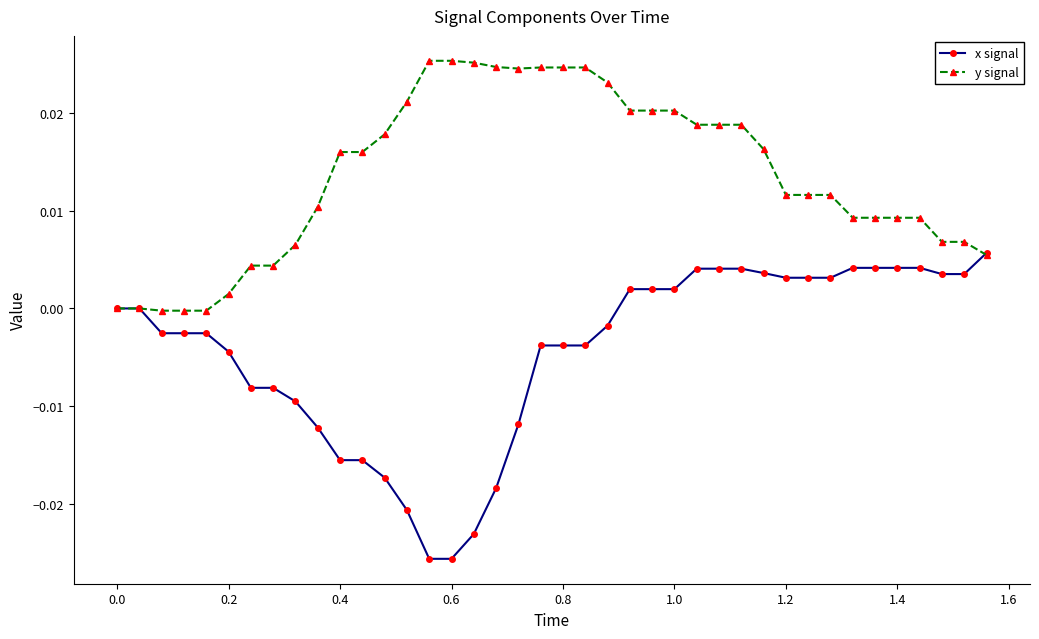

How many lines are shown in the chart?

2